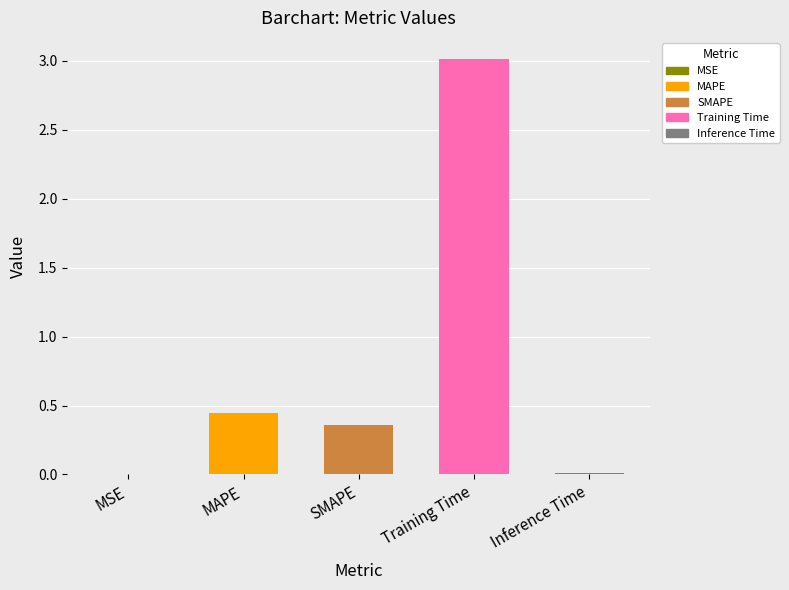

True or false: the data shows 3.0 at Training Time.

True